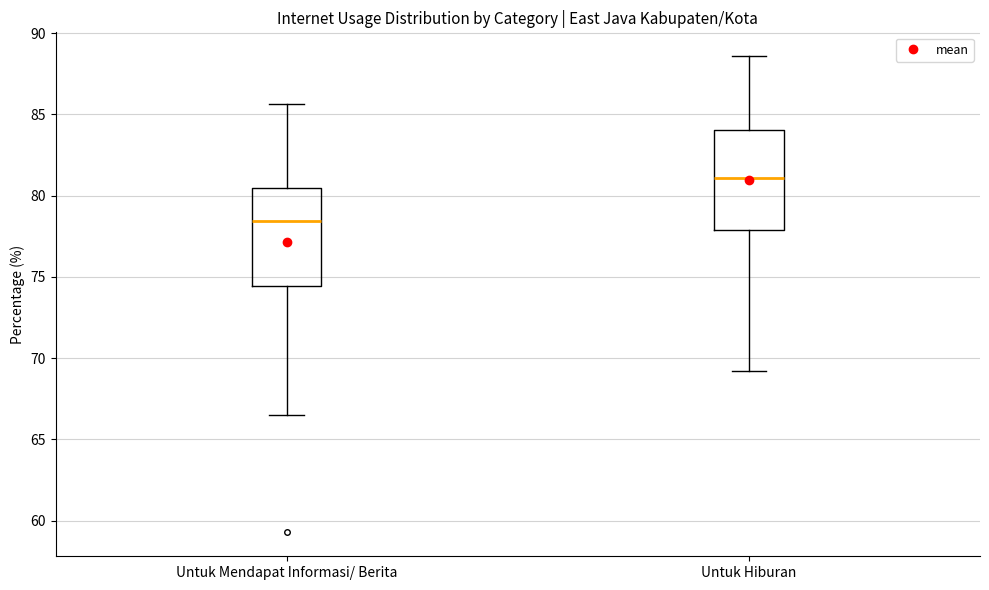

Where does the lower whisker of the box for Untuk Mendapat Informasi/ Berita end on the y-axis? The values are not printed on the chart, so give them approximately, as read against the axis.

66.5